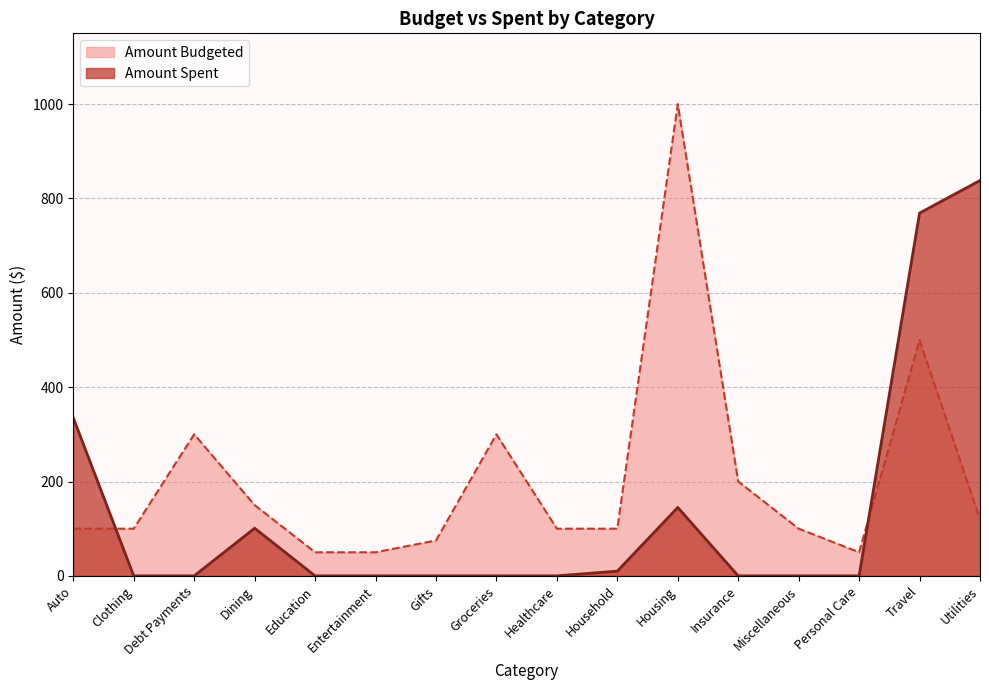

What is the sum of the Amount Budgeted values at Auto and Utilities?

220